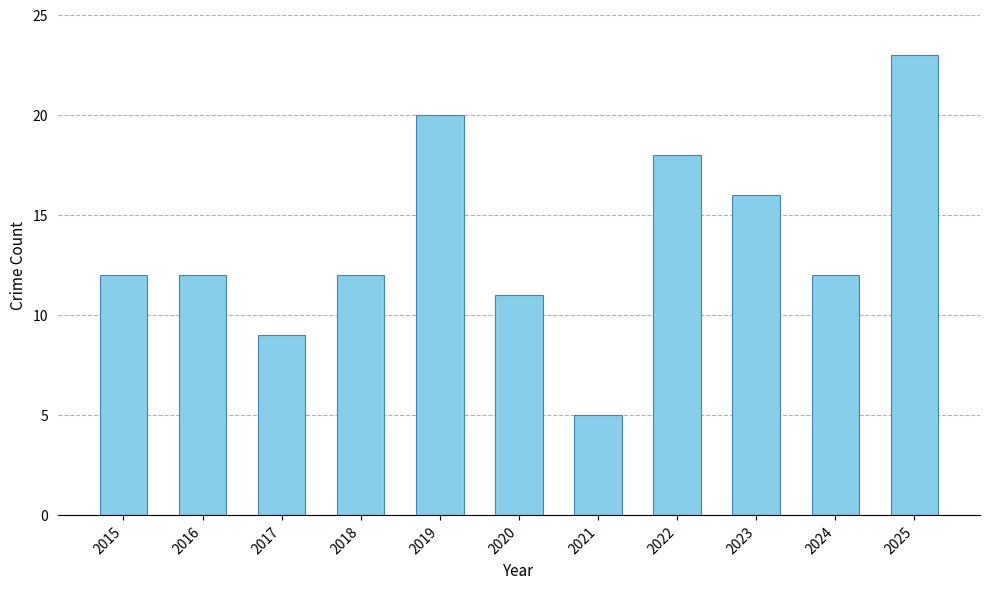

Reading left to right, list all the values displayed in this chart.

12	12	9	12	20	11	5	18	16	12	23